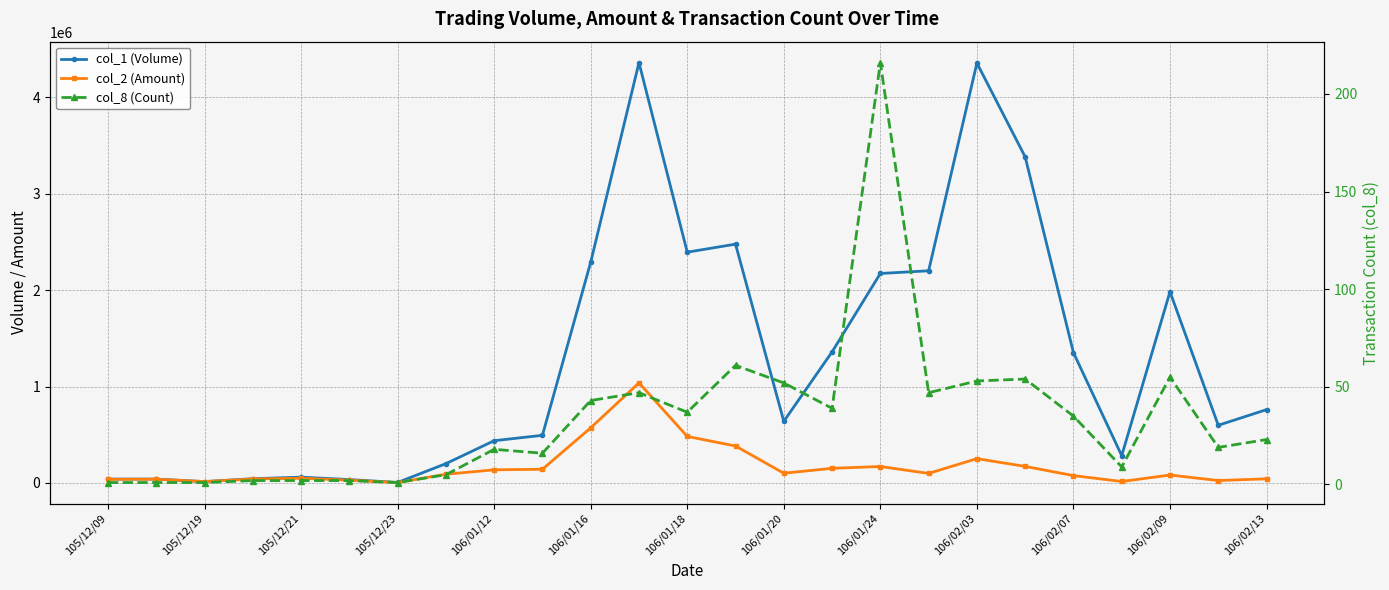

What is the average value of the col_1 (Volume) series?

1278640